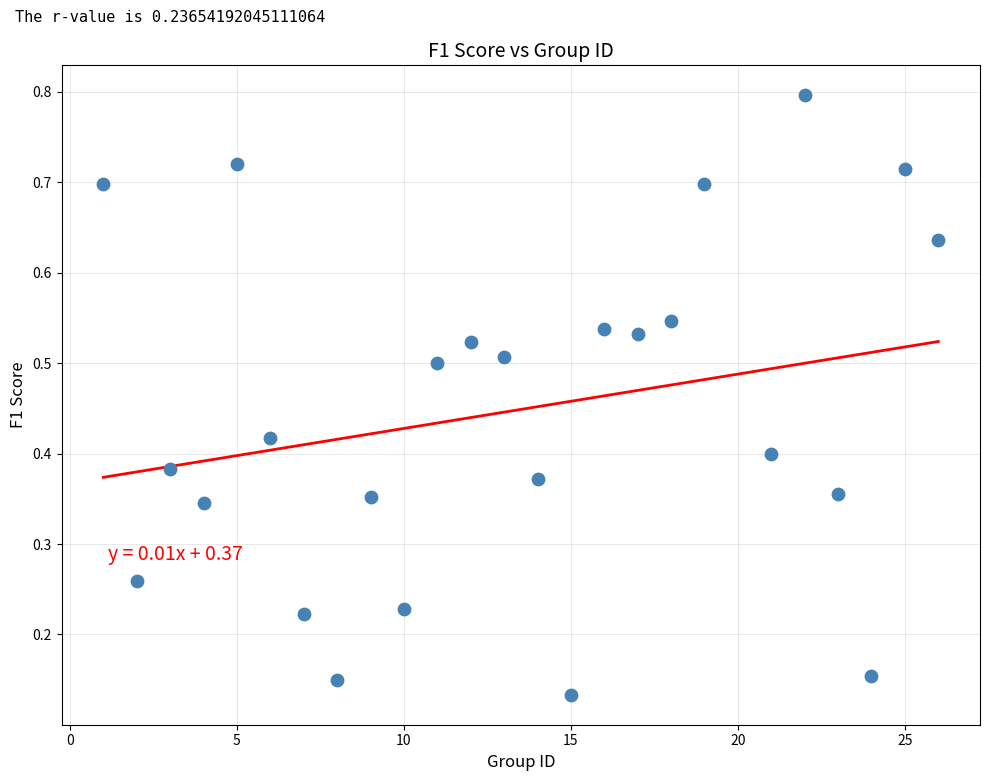

What is the range of X values (max minus min)?

25.0